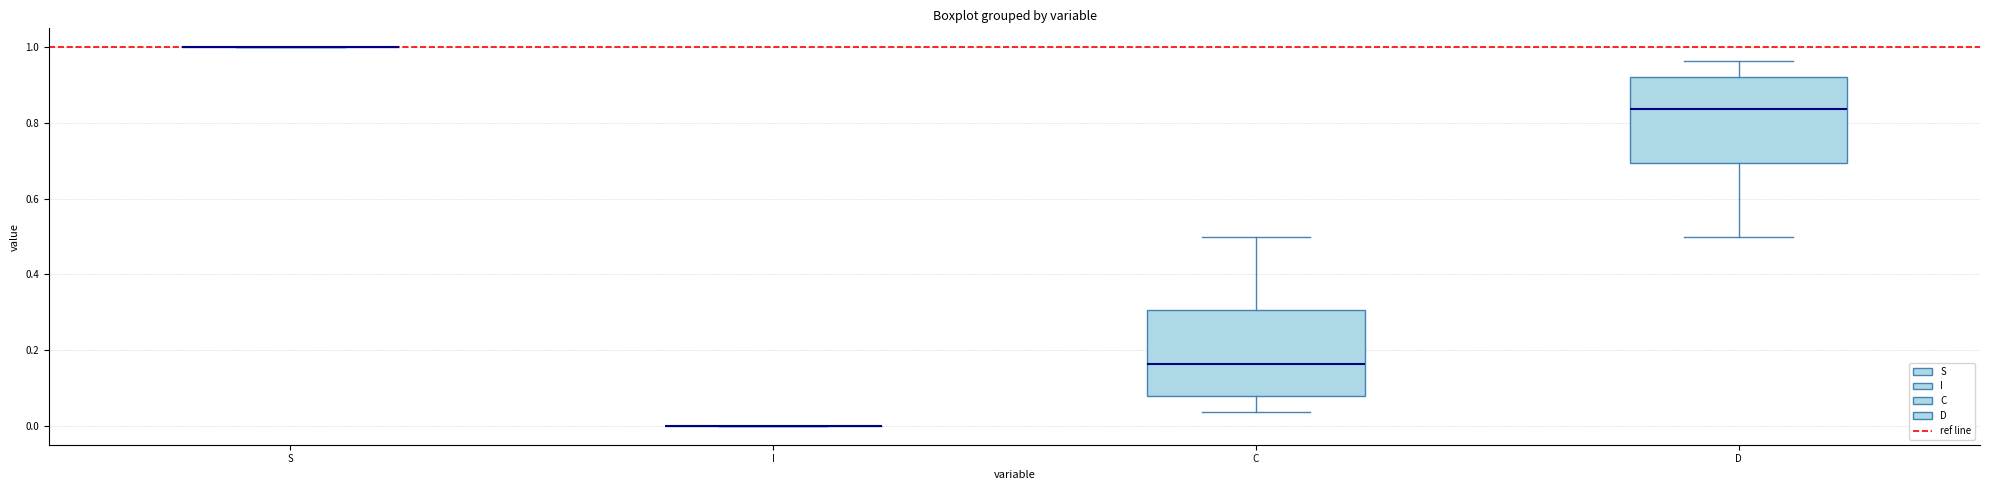

Reading left to right, transcribe this box plot: for each box, give where its median line is, the range the box spans, and where its two whiskers end, as read against the y-axis. The values are not printed on the chart, so give them approximately, as read against the axis.

S: box collapsed to a line at 1.00, whiskers 1.00 to 1.00
I: box collapsed to a line at 0.00, whiskers 0.00 to 0.00
C: median 0.16, box 0.08 to 0.30, whiskers 0.04 to 0.50
D: median 0.84, box 0.70 to 0.92, whiskers 0.50 to 0.96